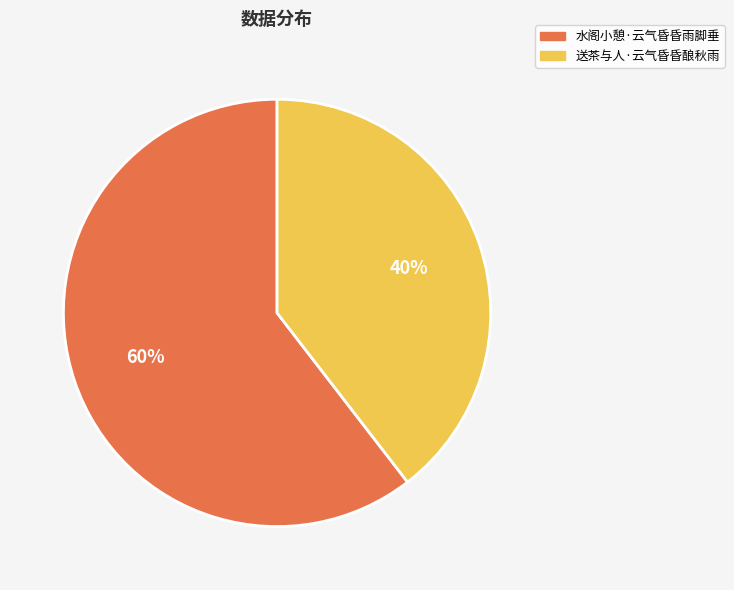

How many segments does this pie chart have?

2